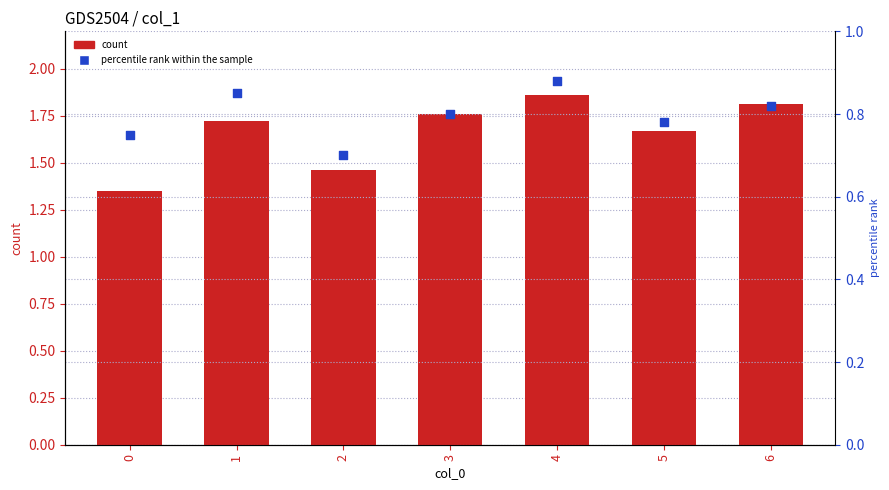

Which series reaches the minimum Y coordinate?

percentile rank within the sample